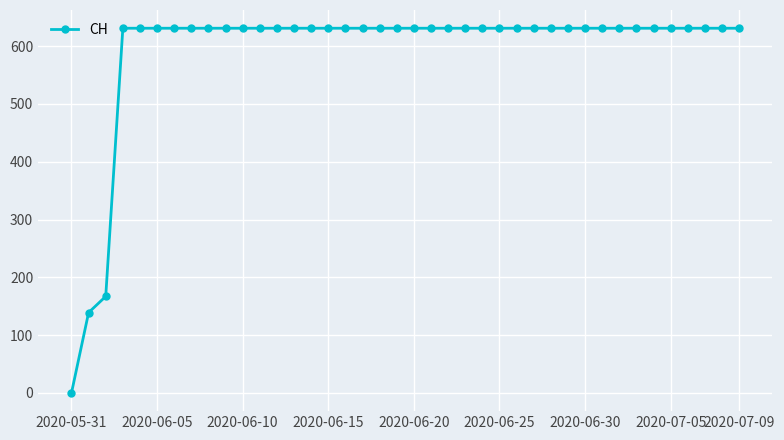

What is the sum of all values?

23653